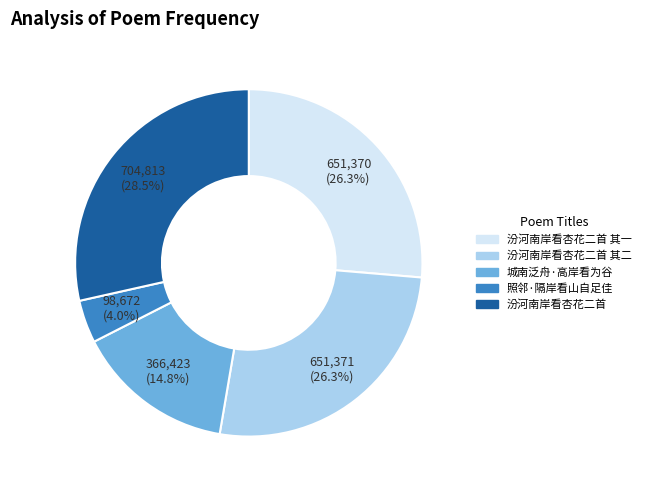

Is there a majority slice in this chart?

No